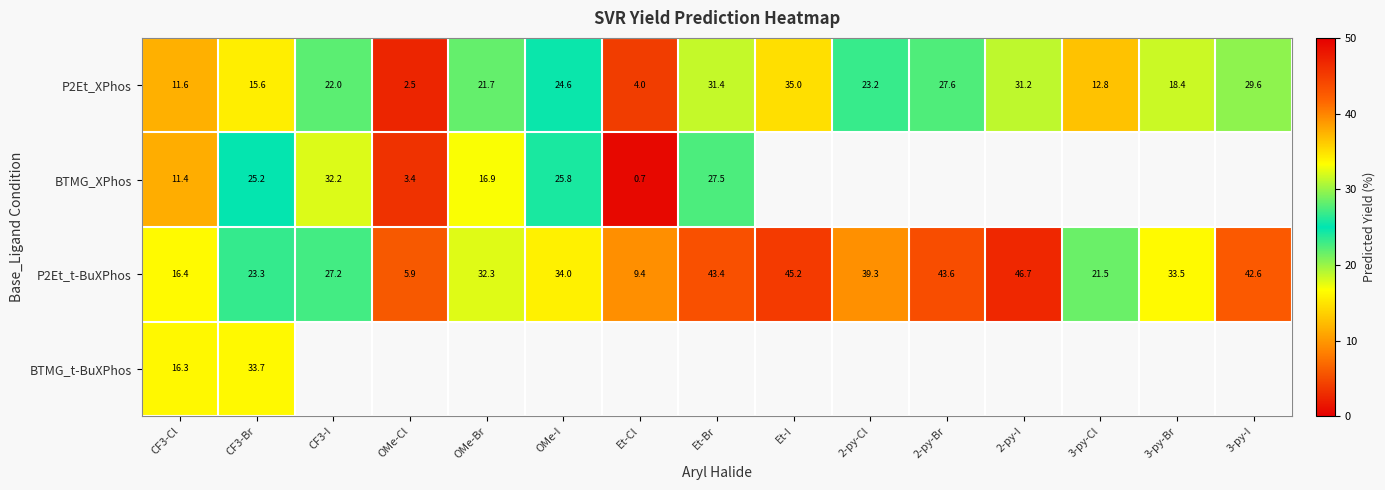

At which label does P2Et_XPhos reach its peak?

Et-I